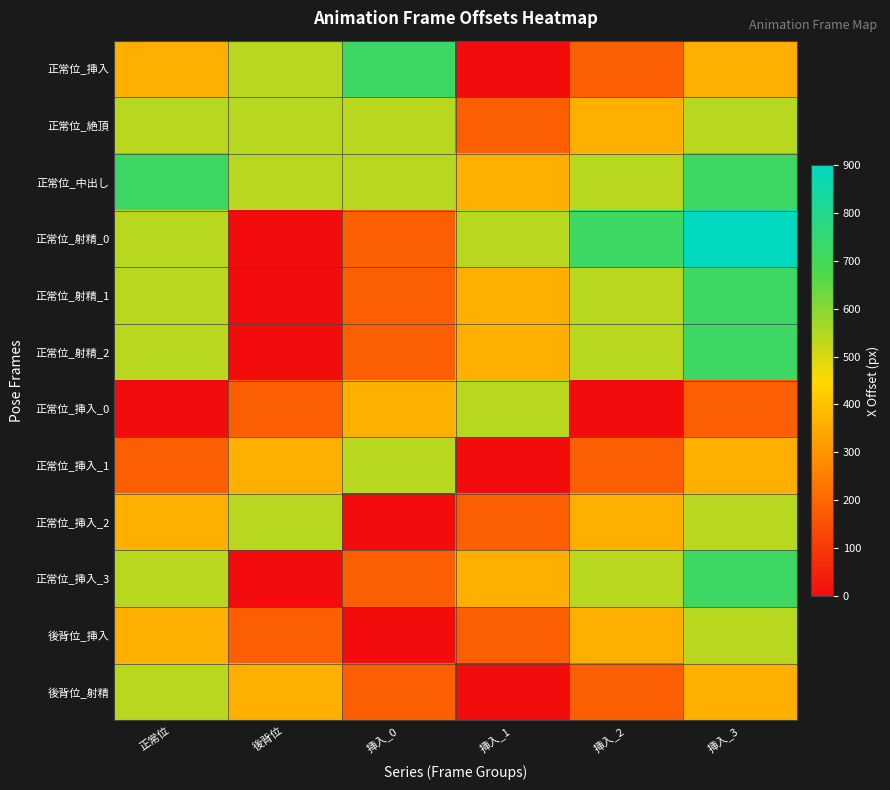

At which category is the sum across all series the highest?

挿入_3